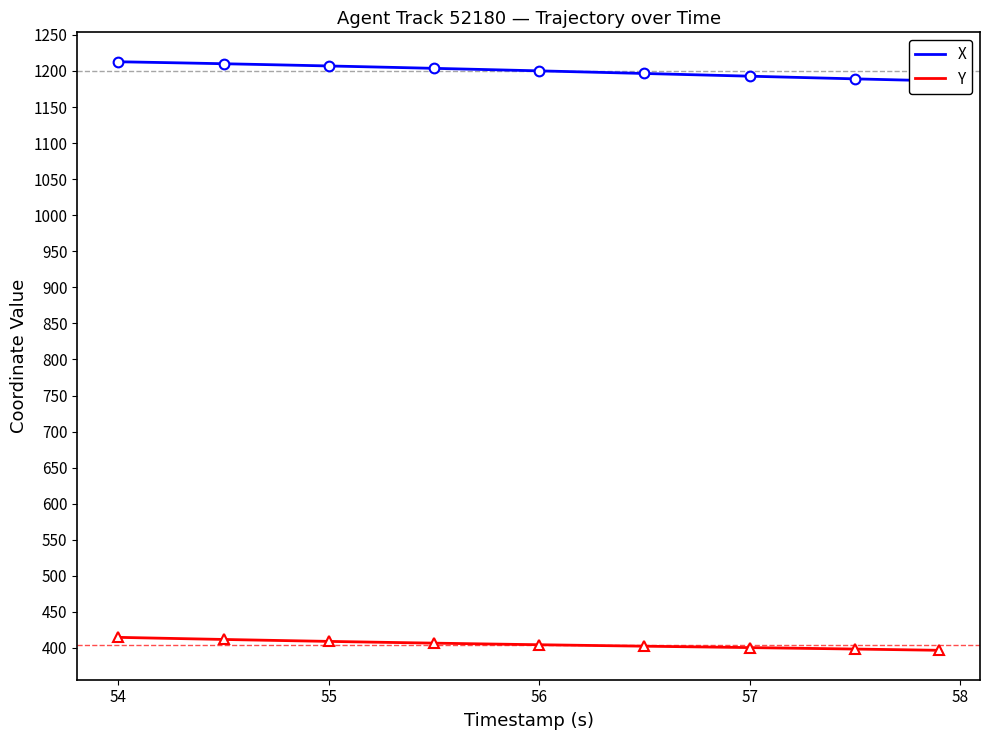

What is the minimum value for Y?

396.7